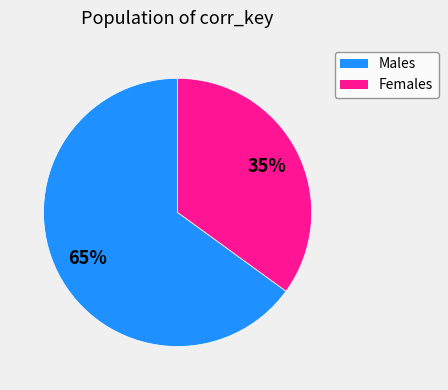

To the nearest percent, what is the difference between the largest and smallest slice percentages?

30%